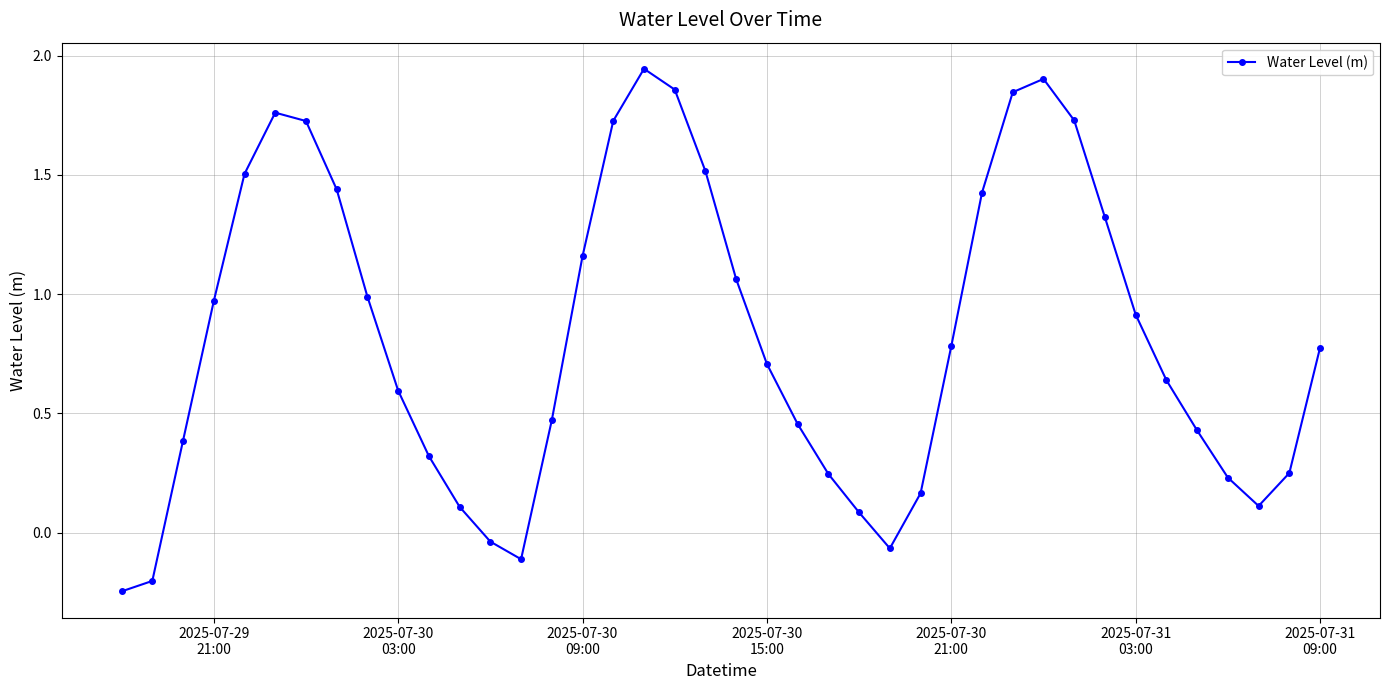

What is the value of the 20th point from the left?

1.5